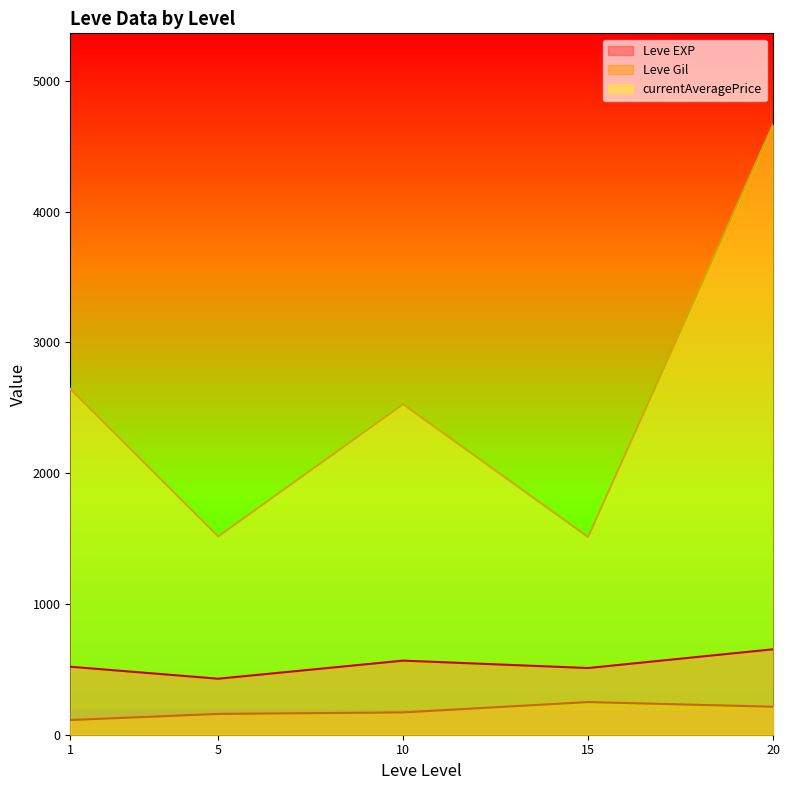

What is the total value across all series at 5?

2104.3